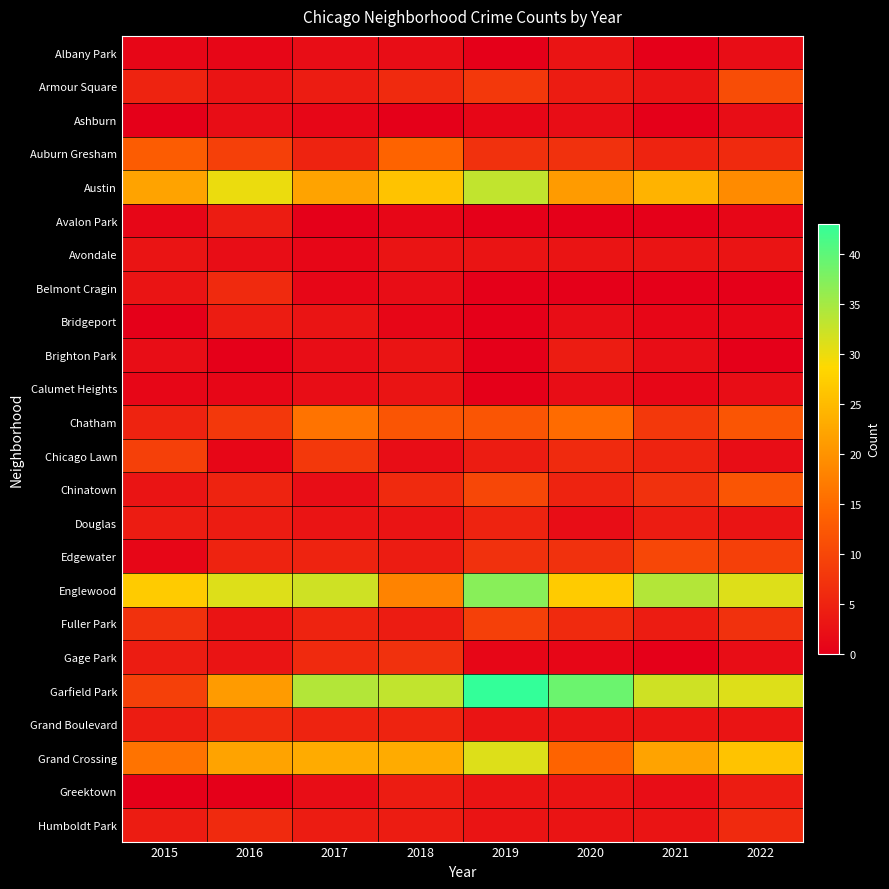

How many categories are shown in the chart?

8